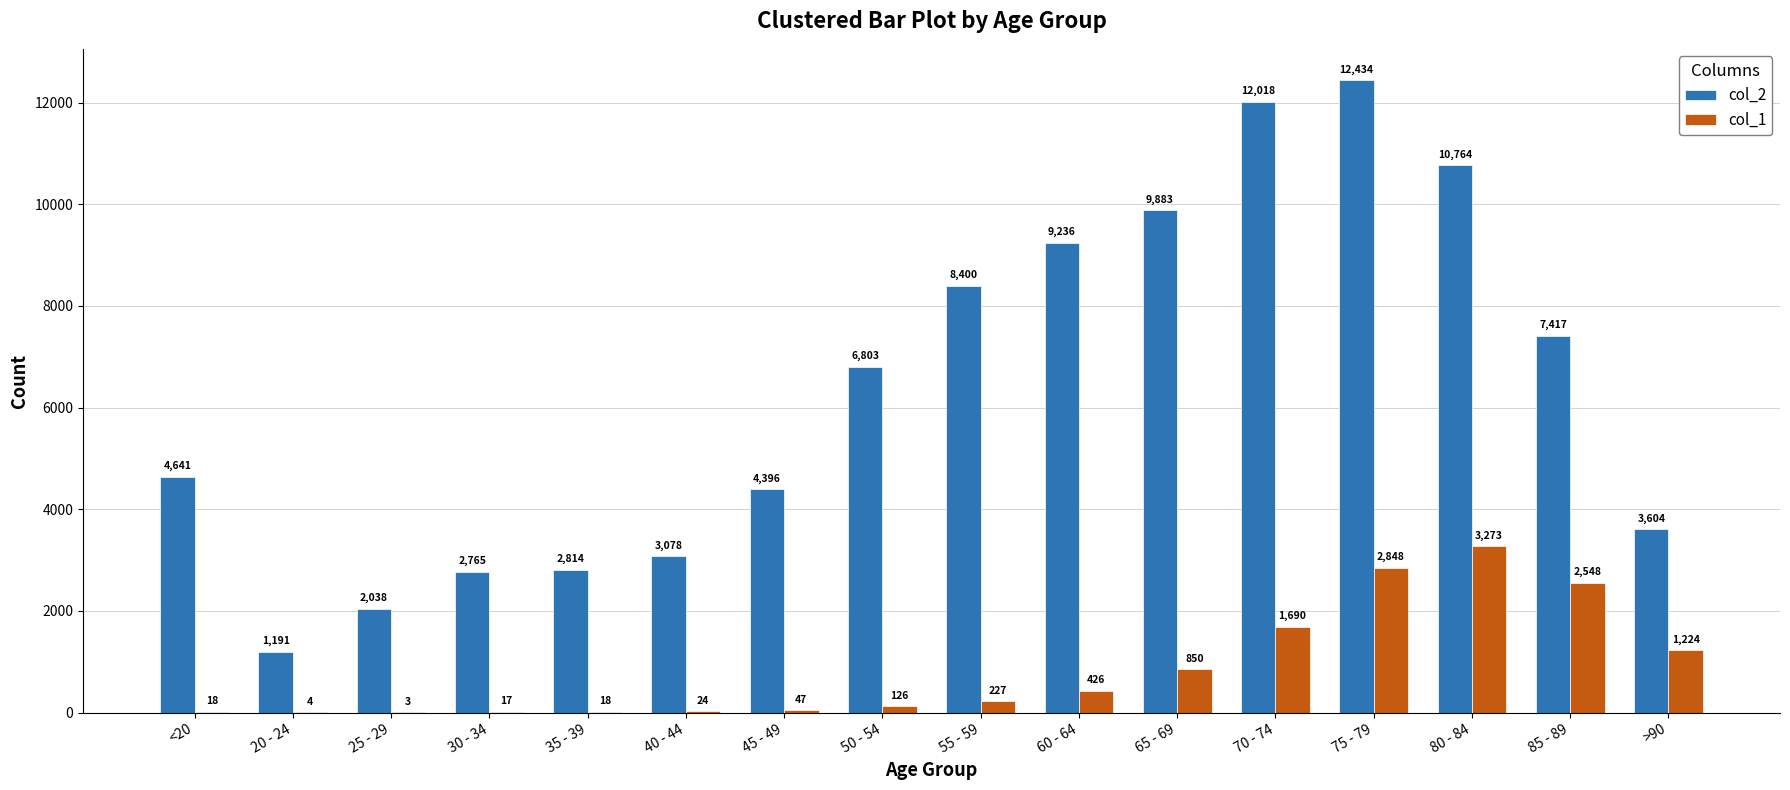

What is the sum of all col_1 values?

13343